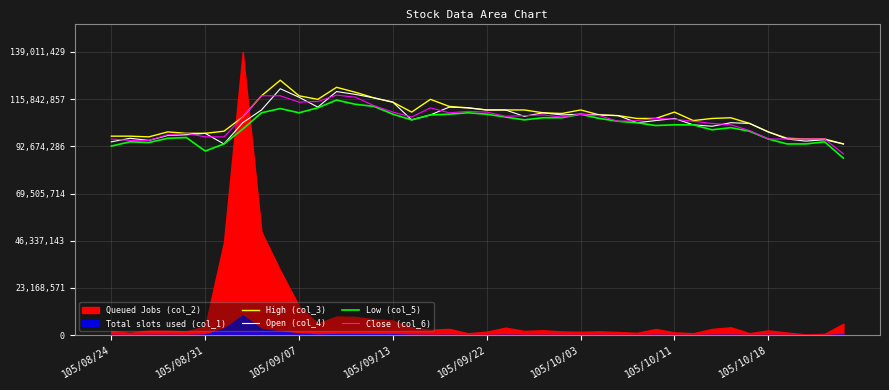

What is the sum of the Open (col_4) values at 31 and 12?

222765815.0